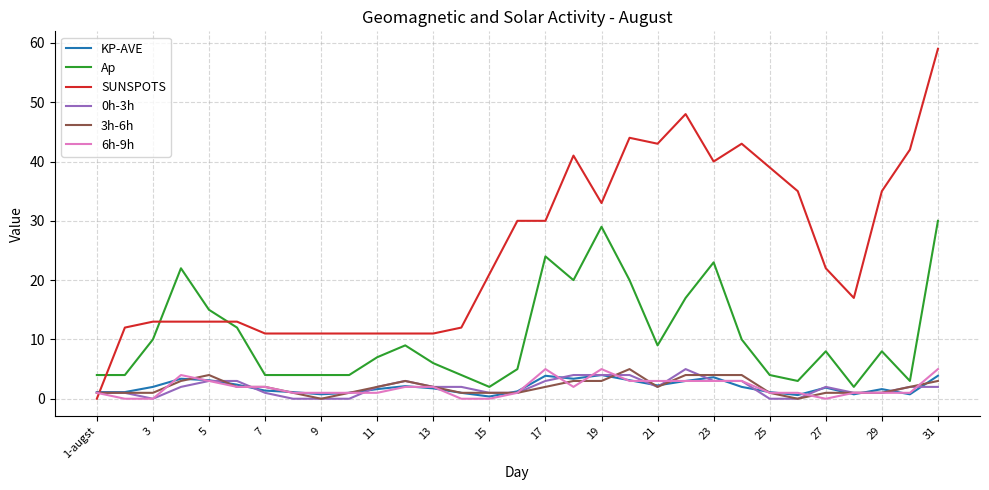

Which series ends up on top after the final intersection of 6h-9h and 0h-3h?

6h-9h